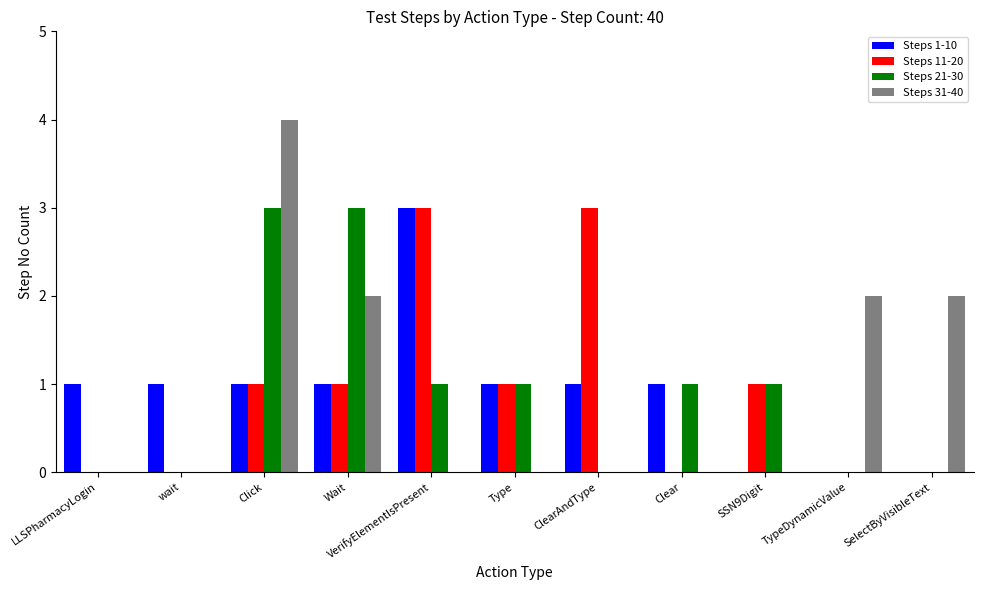

The Steps 21-30 series shows 2 at SSN9Digit. True or false?

False